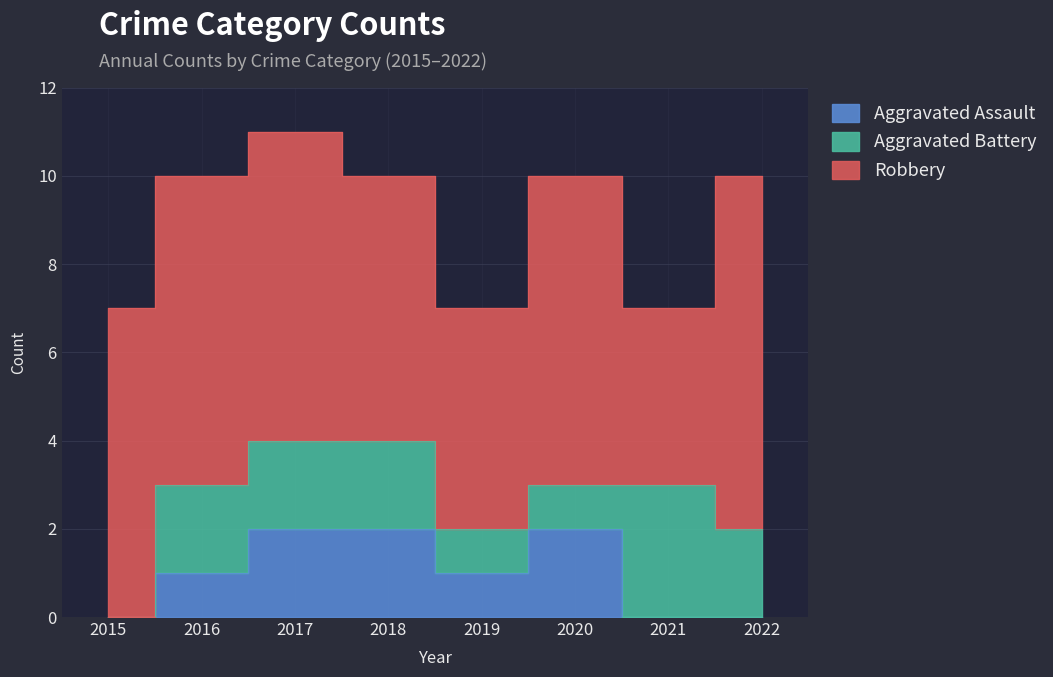

What is the difference between the maximum and minimum values in the Aggravated Battery series?

3